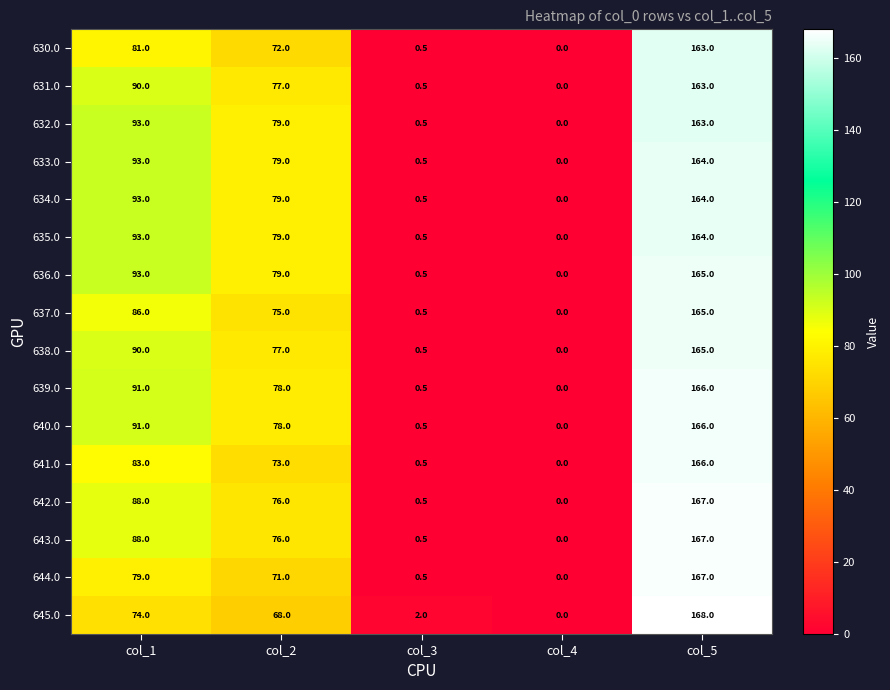

What is the sum of the 640.0 values at col_2 and col_4?

78.0